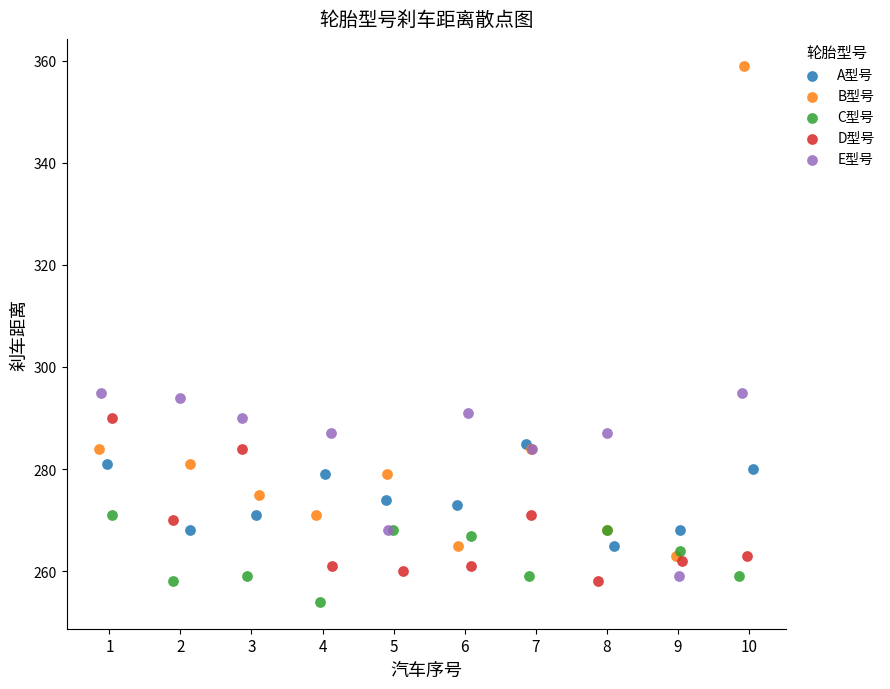

Which series has the widest spread of Y values?

B型号